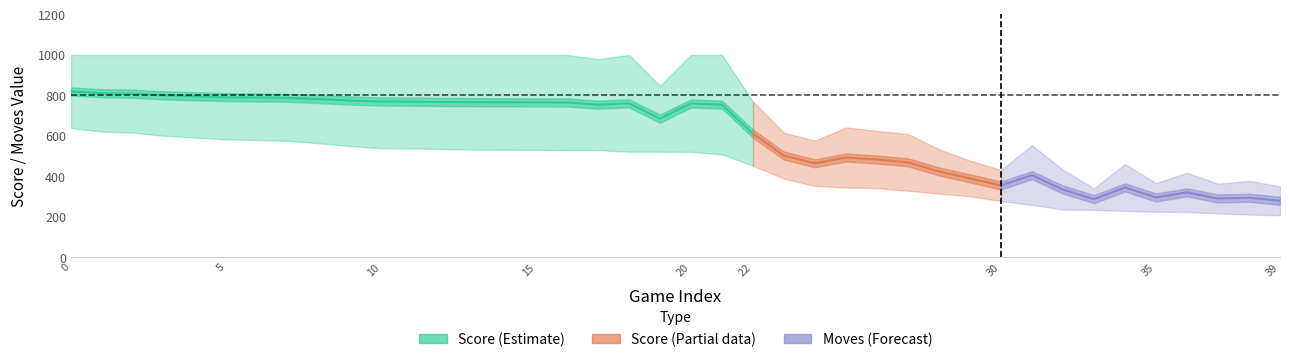

Rank the categories by moves value from highest to lowest.

0, 1, 2, 3, 4, 5, 6, 7, 8, 9, 10, 11, 12, 13, 14, 15, 16, 18, 20, 21, 17, 19, 22, 25, 26, 23, 27, 24, 31, 28, 29, 34, 32, 30, 36, 38, 35, 37, 39, 33